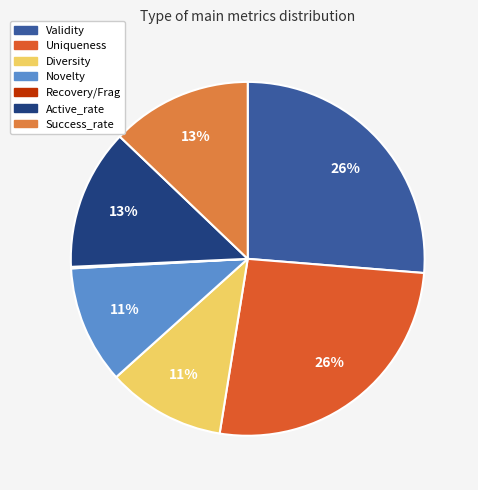

Does any single category account for the majority?

No